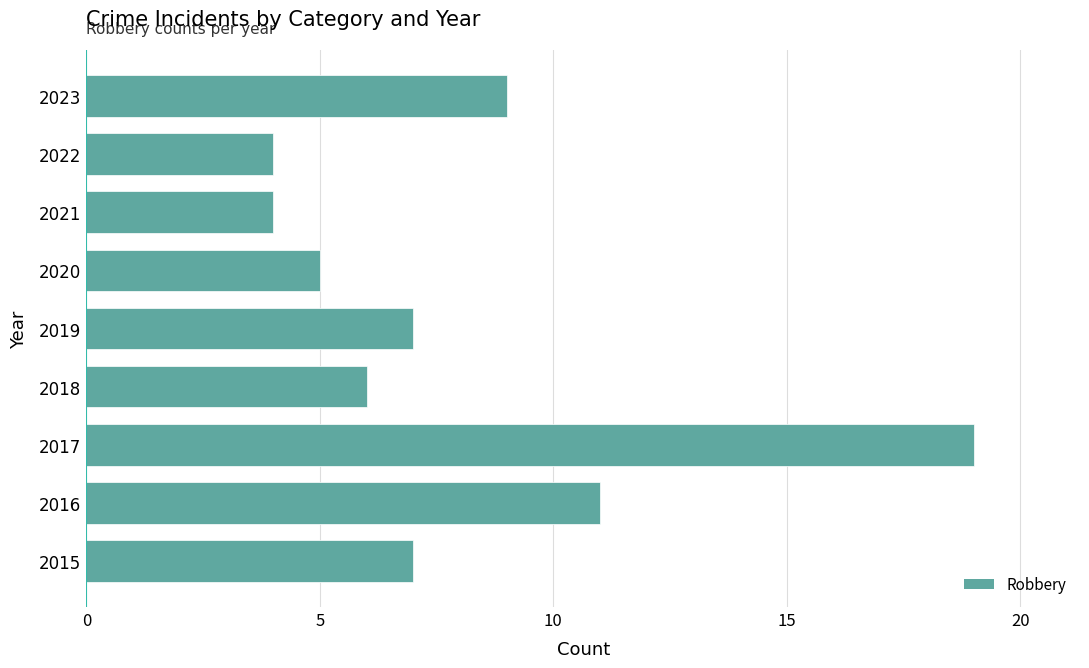

Does the chart contain any negative values?

No